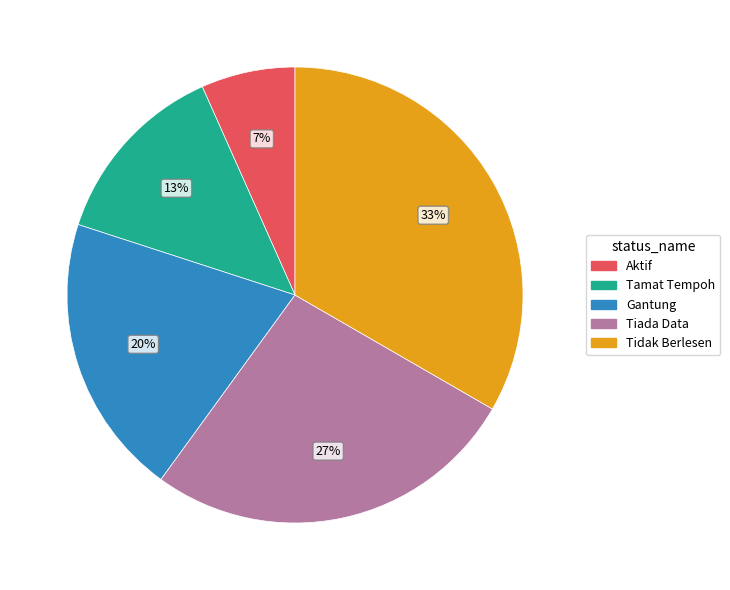

What is the ratio of the value at Aktif to the value at Gantung?

0.3